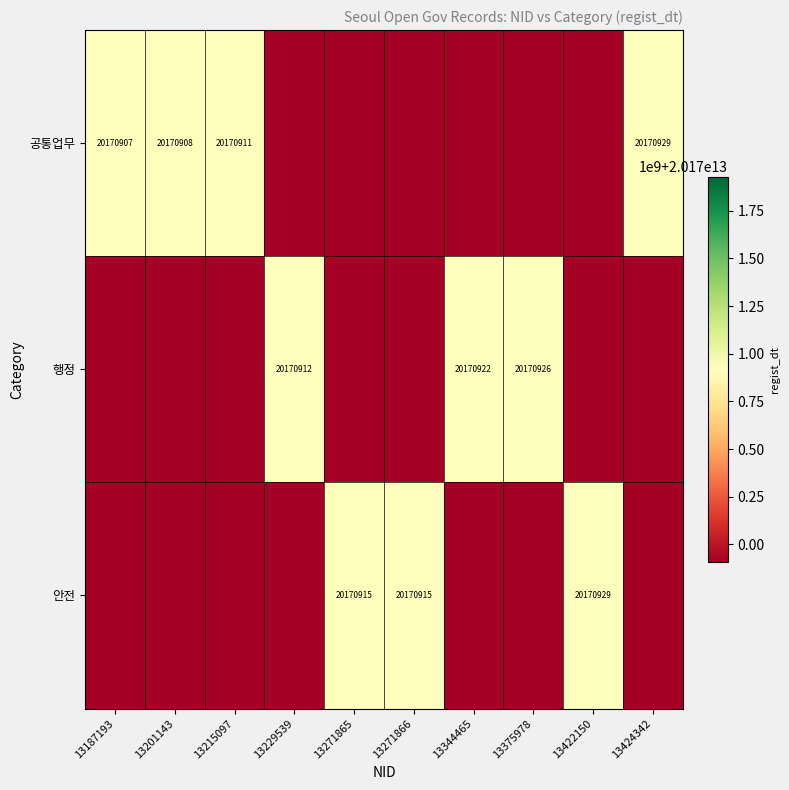

True or false: 공통업무 has a value of 33247624 at 13201143.

False